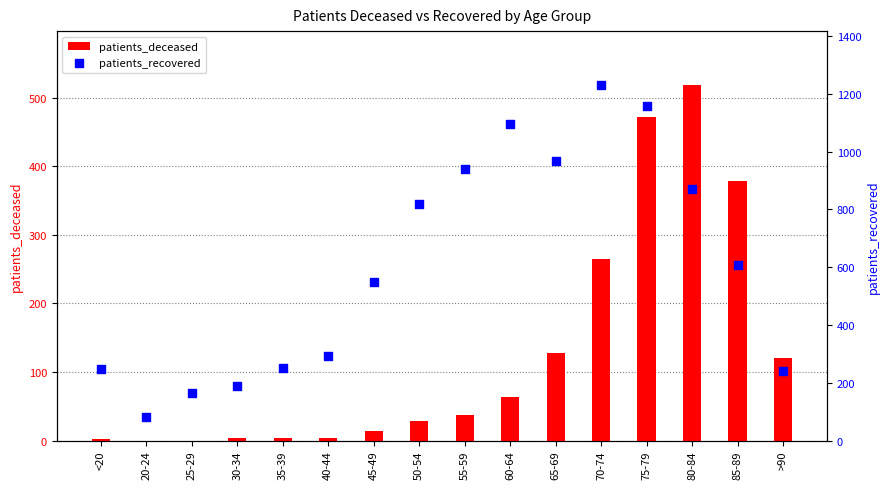

At which category is the sum across all series the highest?

75-79